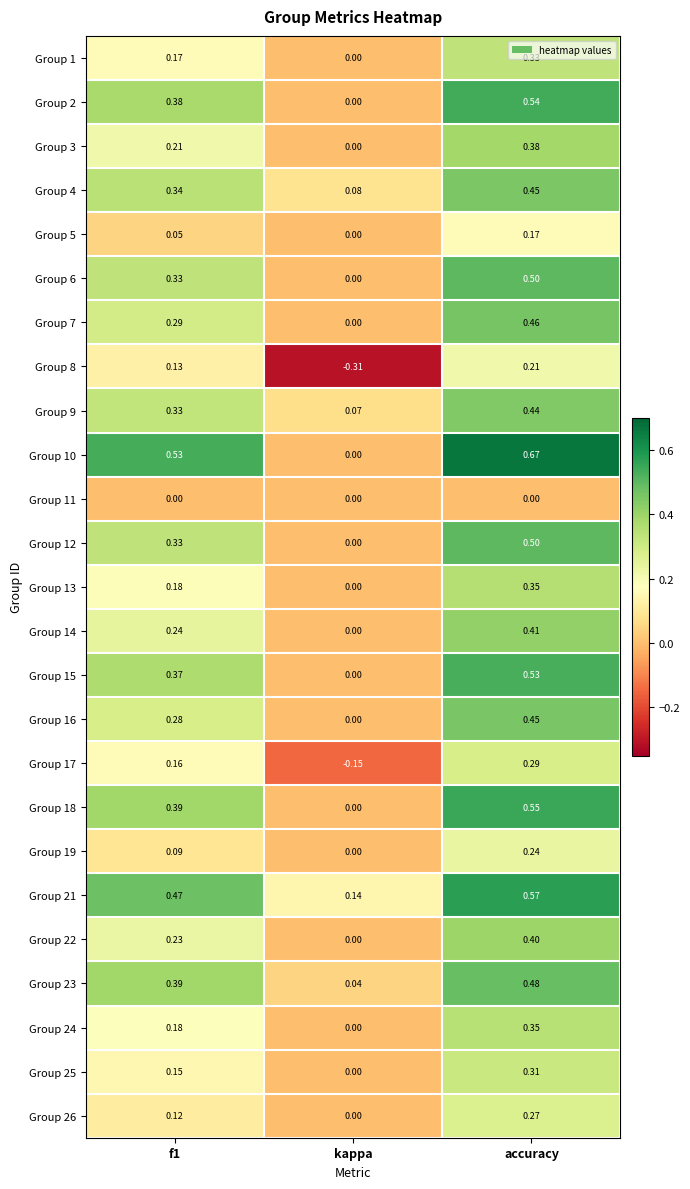

At which label does Group 26 reach its peak?

accuracy